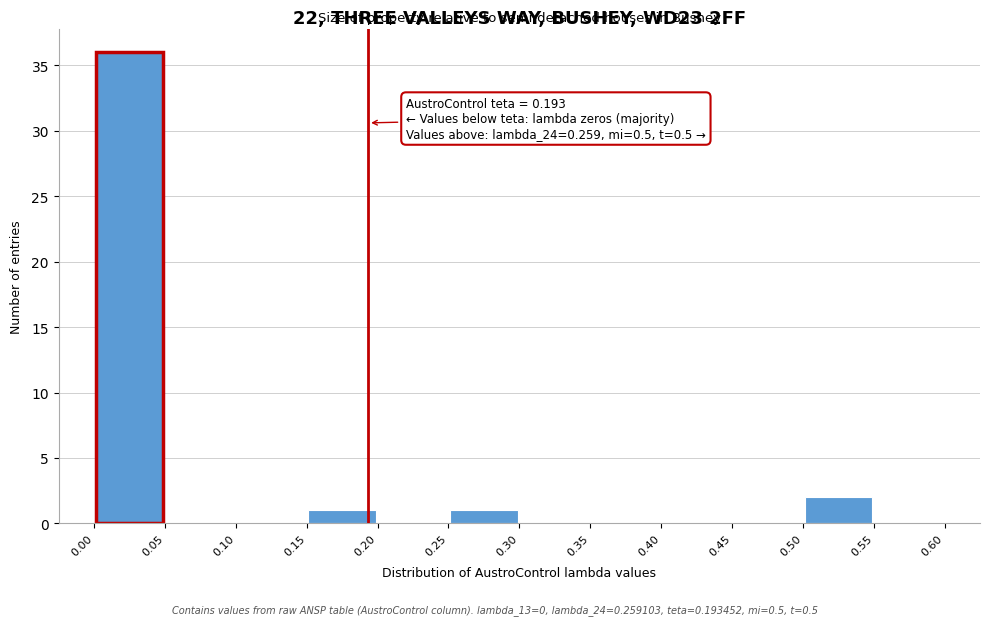

Which range on the x-axis has the tallest bar?

0.00 to 0.05